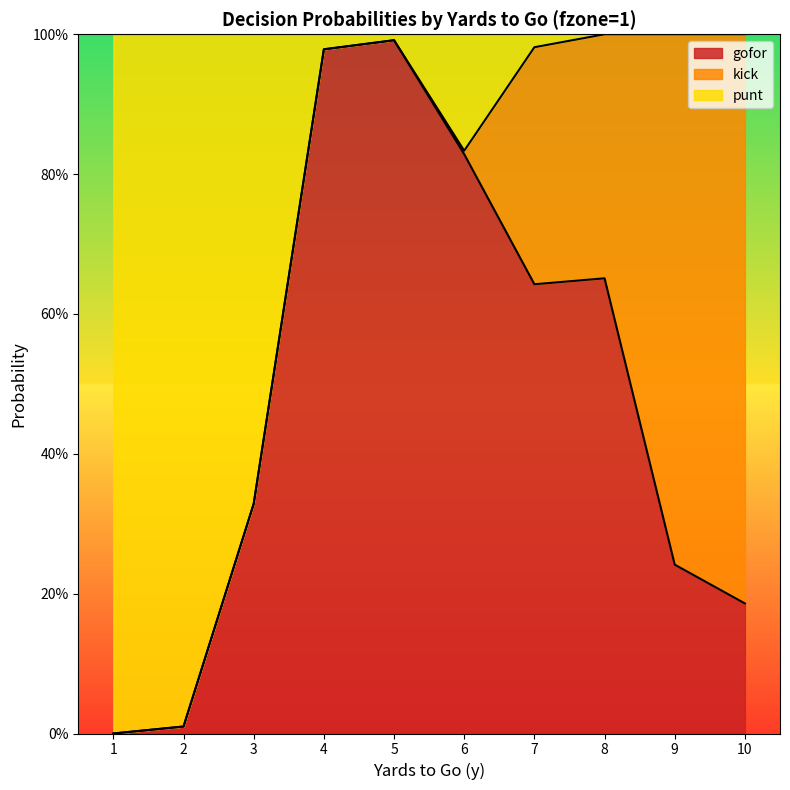

Where is the first local maximum for punt?

5